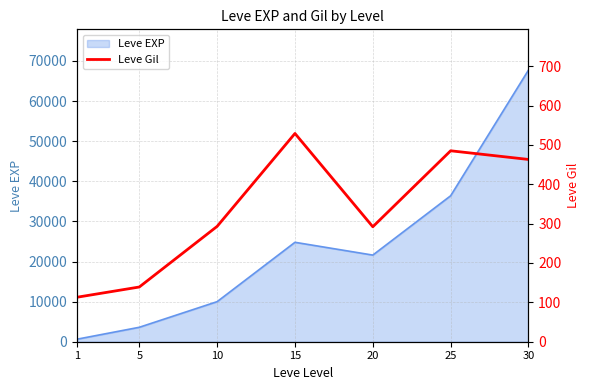

The value of Leve EXP at 20 is 21600. True or false?

True